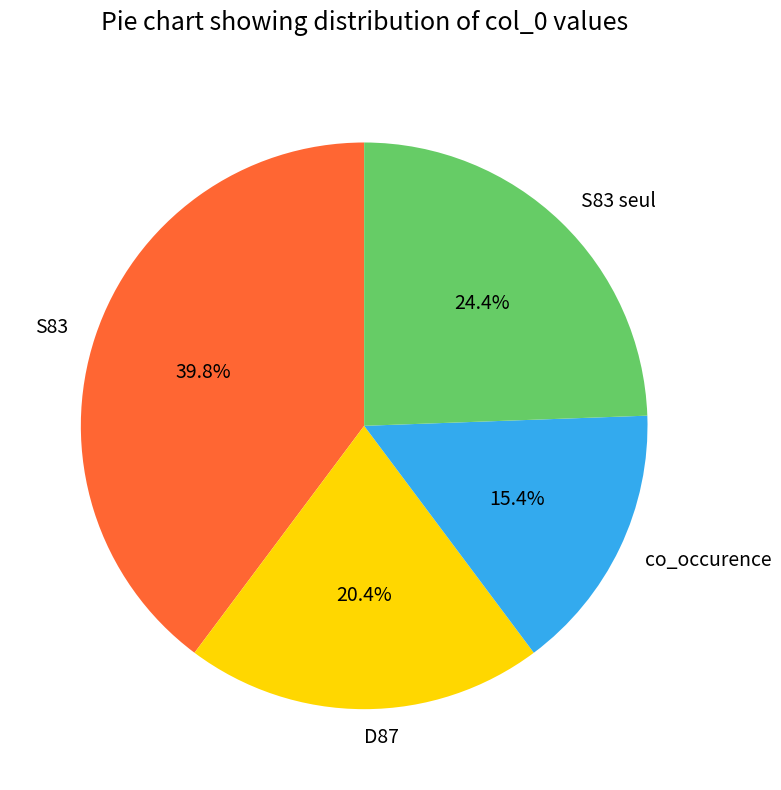

Which has a higher value, S83 seul or co_occurence?

S83 seul